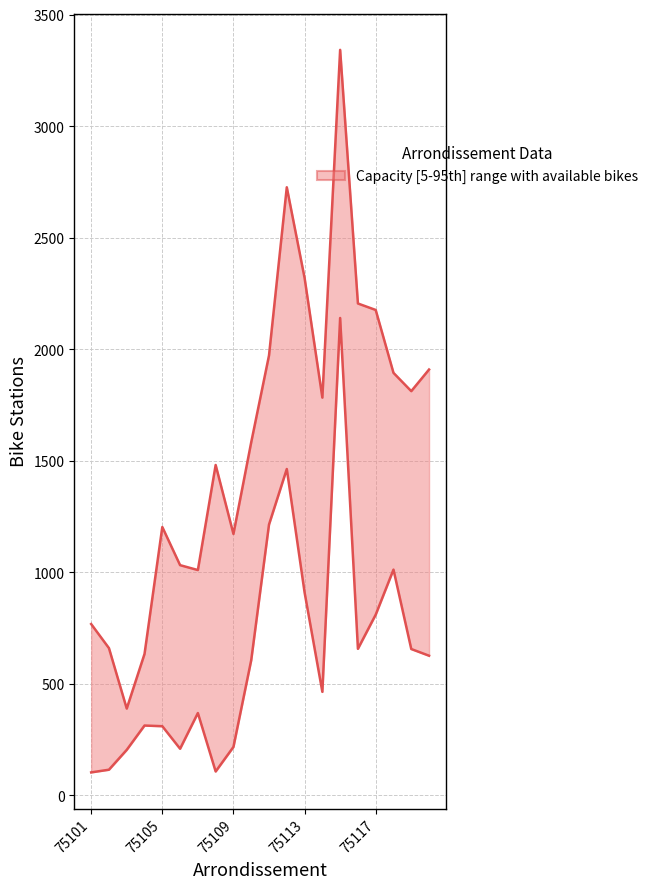

What is the sum of all capacity values?

32071